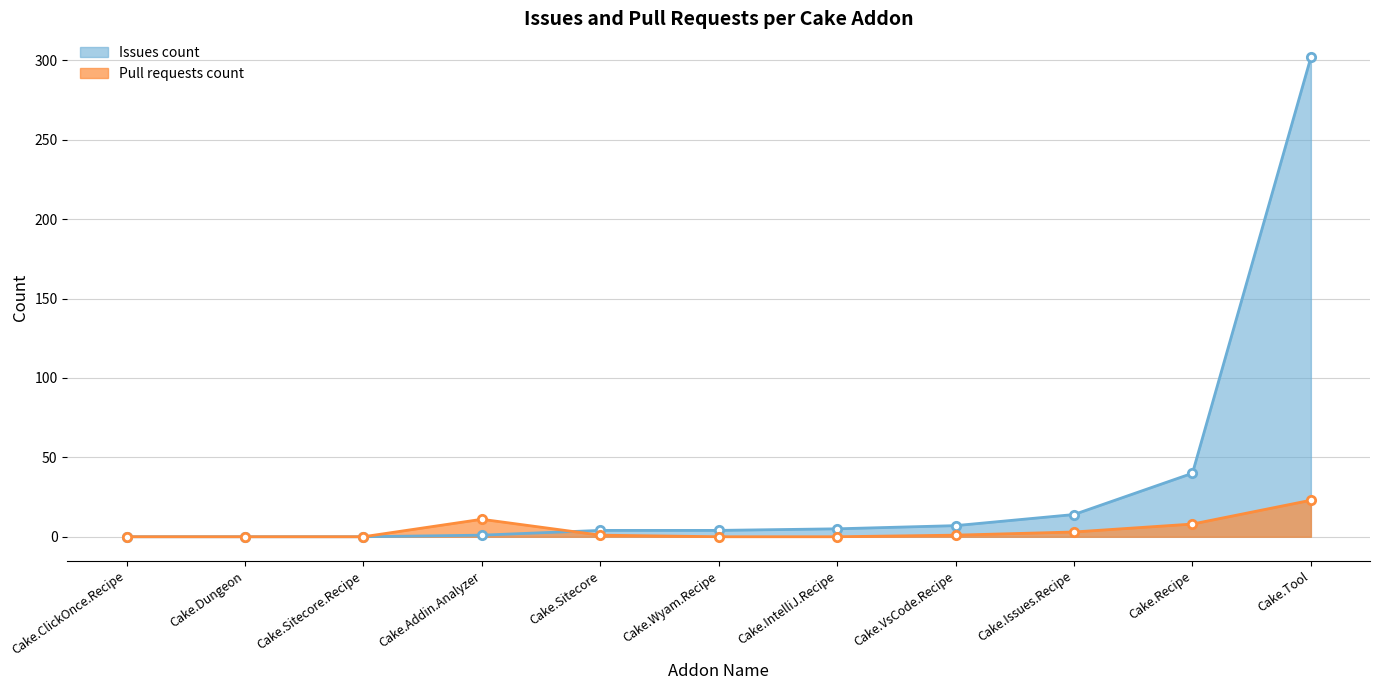

What is the sum of the Pull requests count values at Cake.Tool and Cake.IntelliJ.Recipe?

23